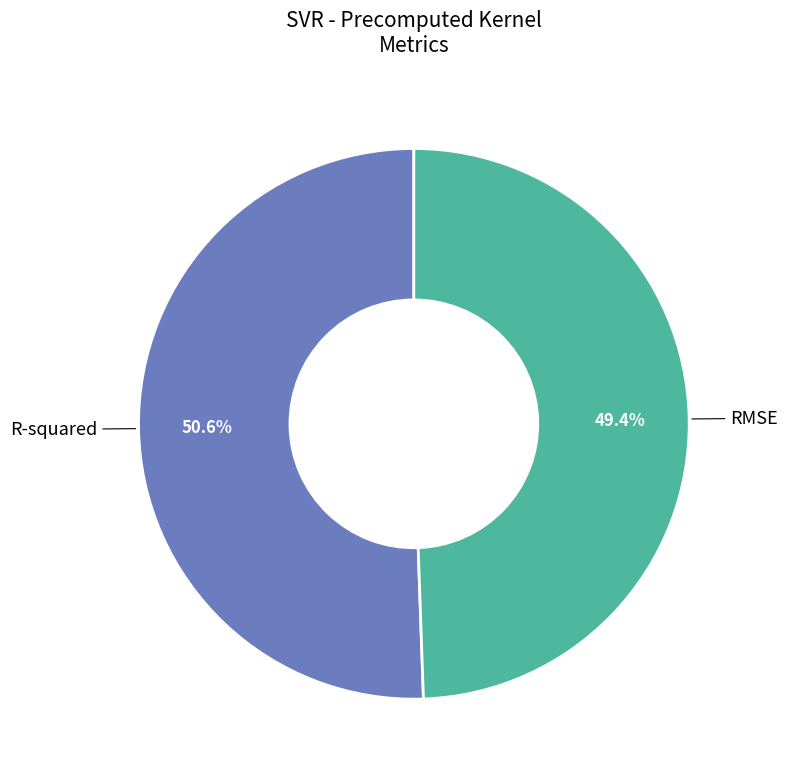

Is it true that RMSE is 55% of the pie?

False